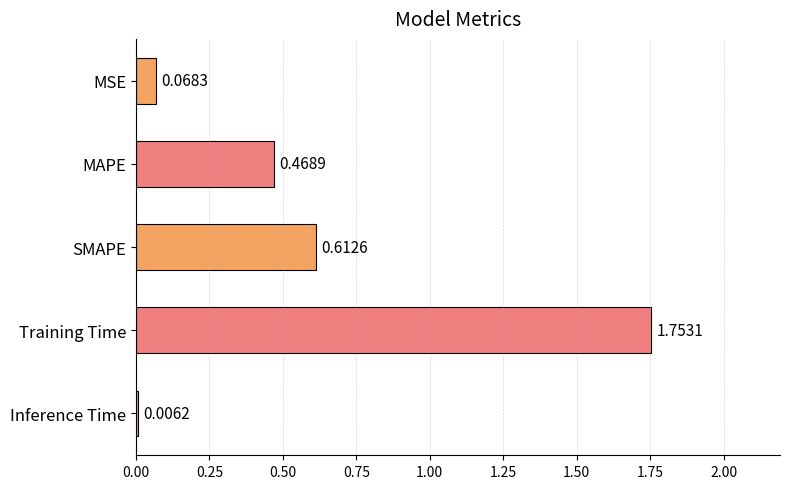

Which category has the highest value across all series?

Training Time